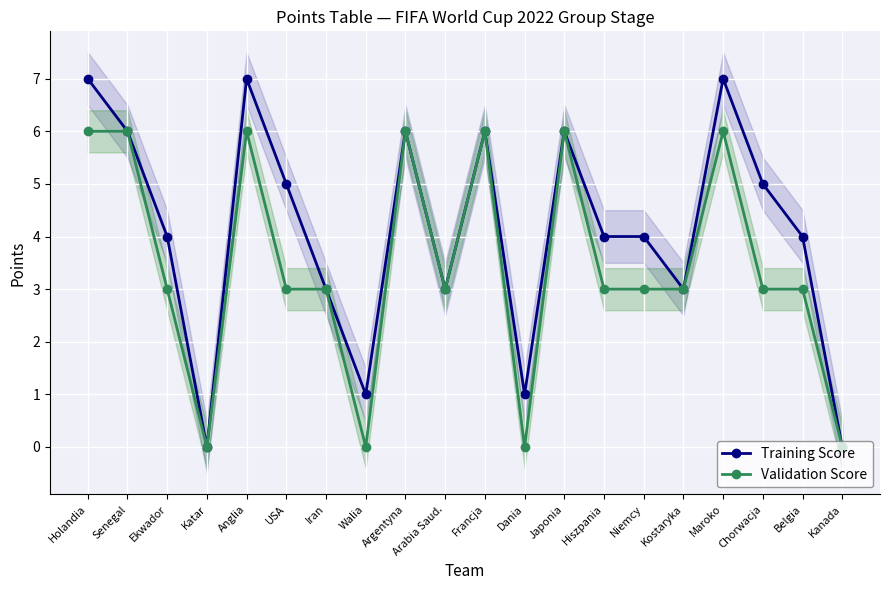

True or false: Validation Score and Training Score intersect in this chart.

False